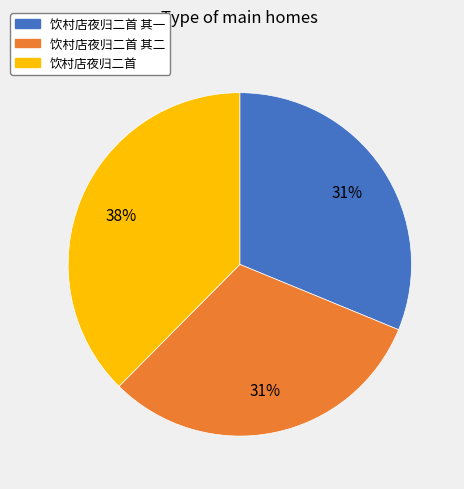

Do 饮村店夜归二首 其二 and 饮村店夜归二首 其一 together represent more than half of the pie?

Yes